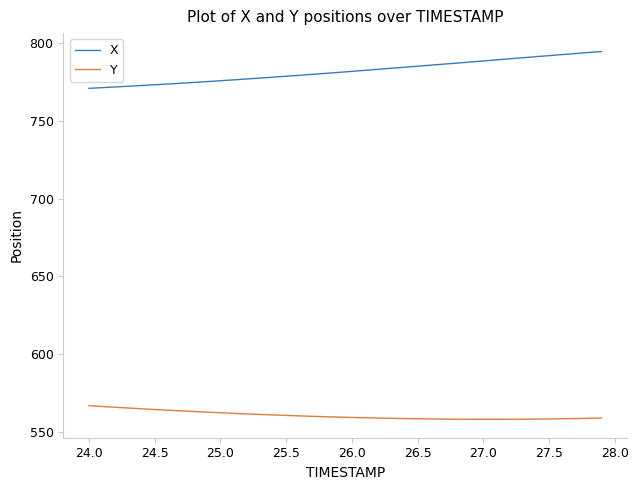

True or false: Y and X cross at least once.

False